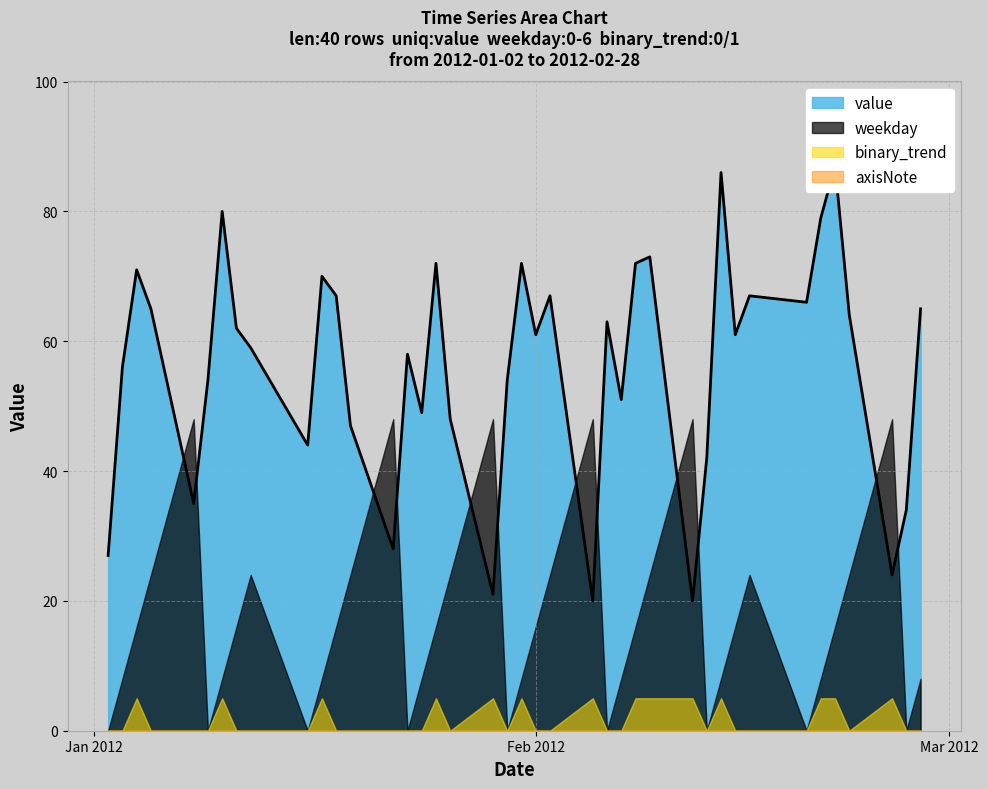

Which series has the largest range (max minus min)?

value